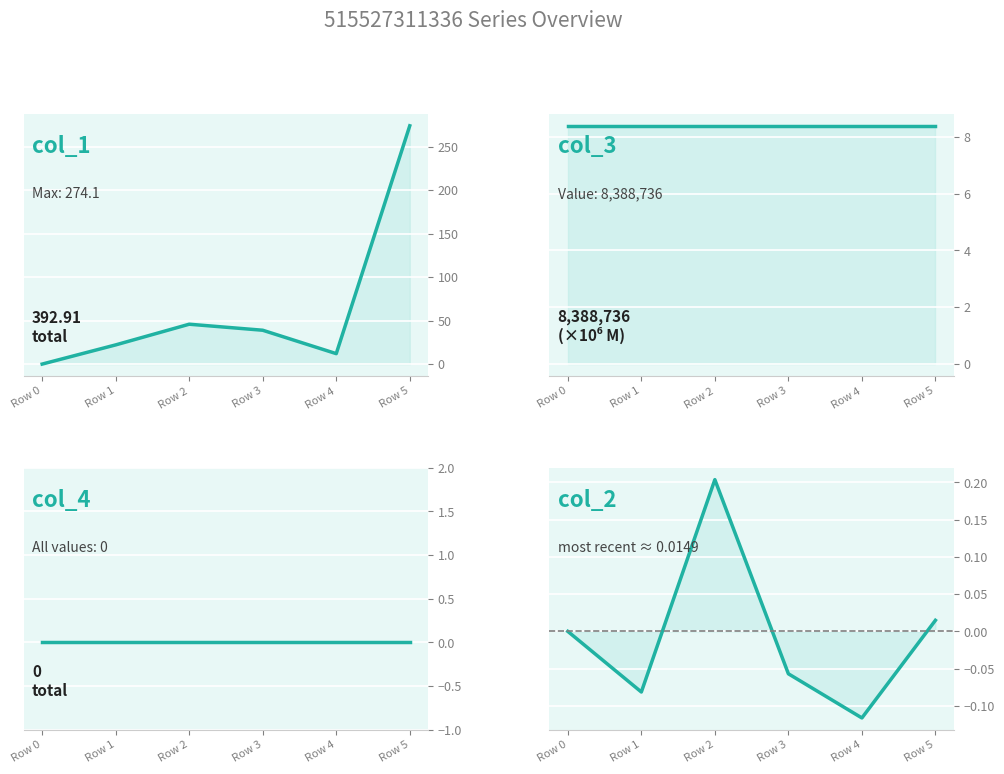

True or false: col_2 has more than 2 points higher than both neighbors.

False